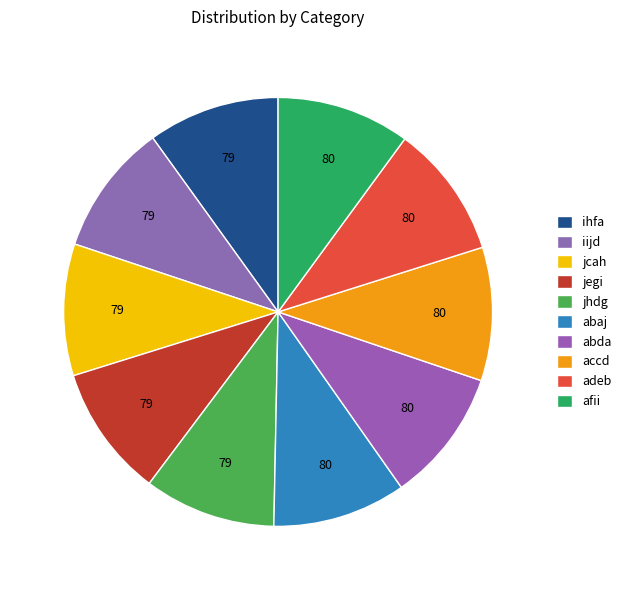

Which category has the smallest portion of the pie?

ihfa